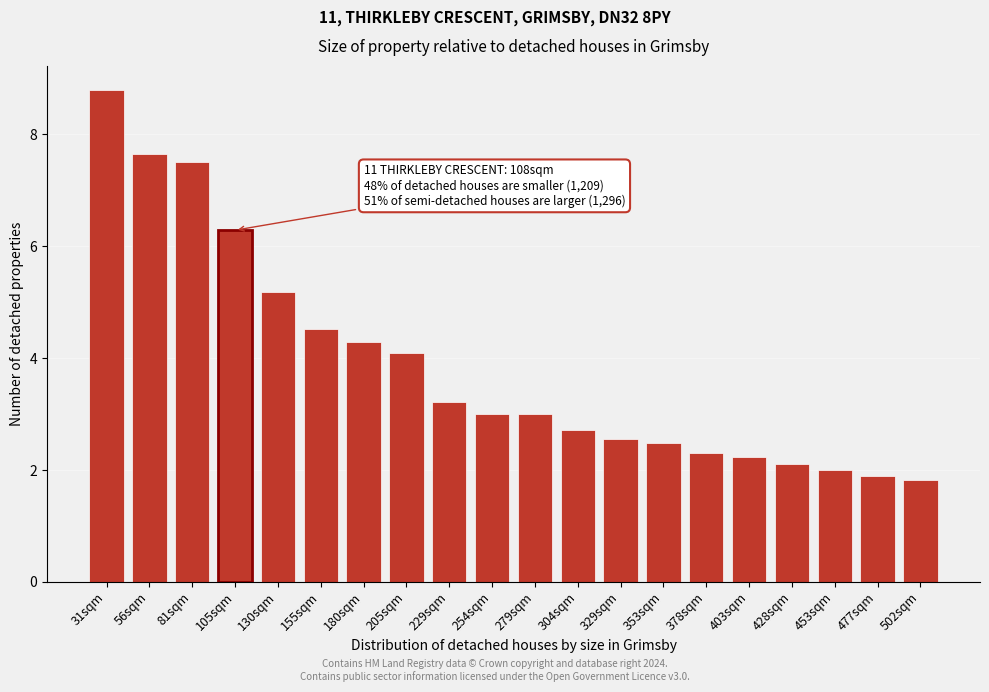

Reading left to right, list all the values displayed in this chart.

31sqm=8.8	56sqm=7.7	81sqm=7.5	105sqm=6.3	130sqm=5.2	155sqm=4.5	180sqm=4.3	205sqm=4.1	229sqm=3.2	254sqm=3.0	279sqm=3.0	304sqm=2.7	329sqm=2.6	353sqm=2.5	378sqm=2.3	403sqm=2.2	428sqm=2.1	453sqm=2.0	477sqm=1.9	502sqm=1.8